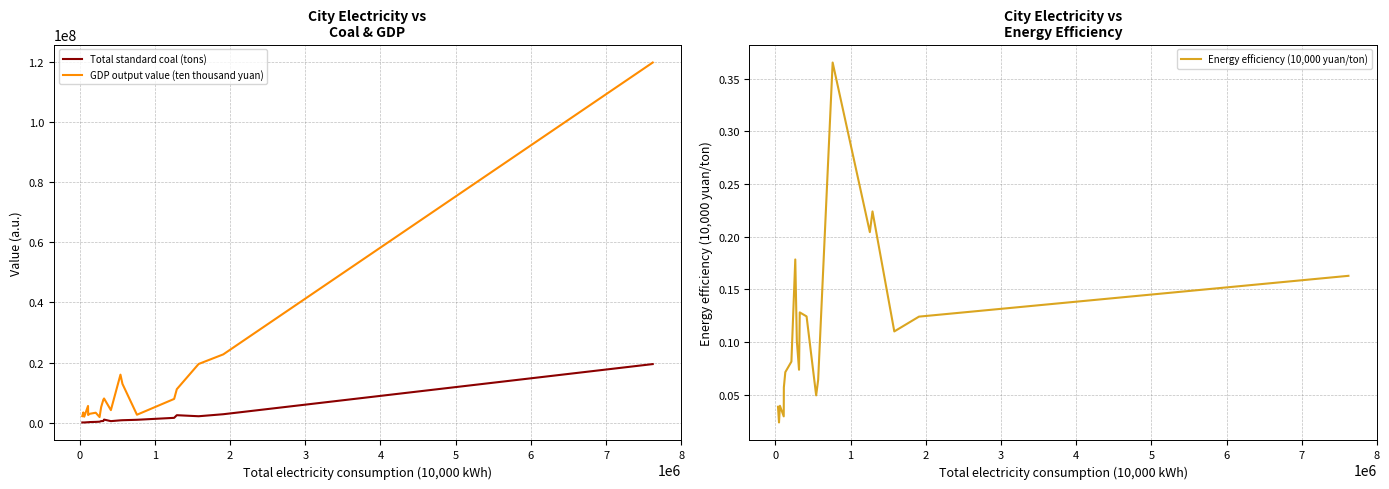

How many lines are shown in the chart?

3